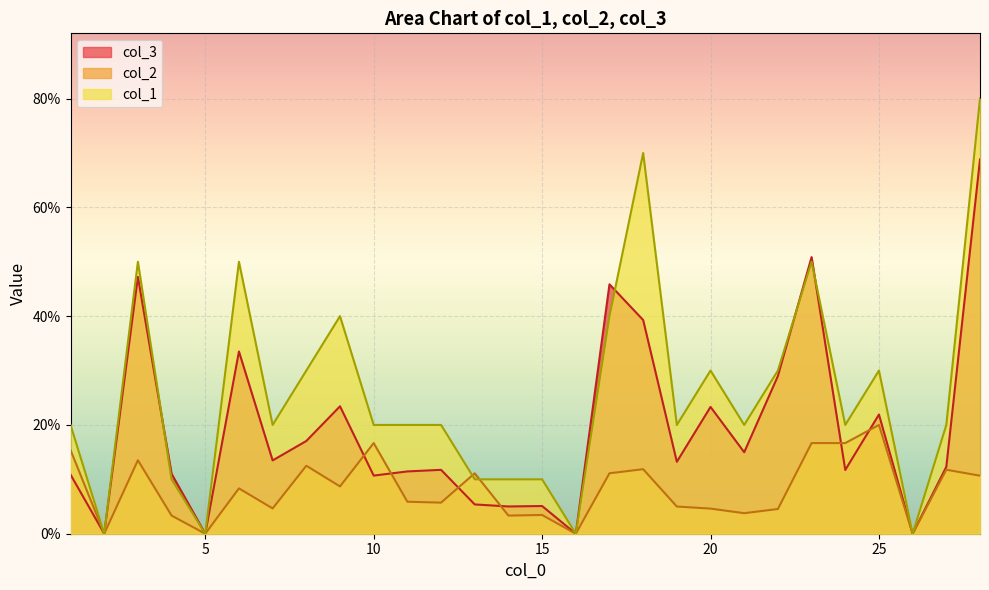

True or false: col_2 has more than 0 points higher than both neighbors.

True